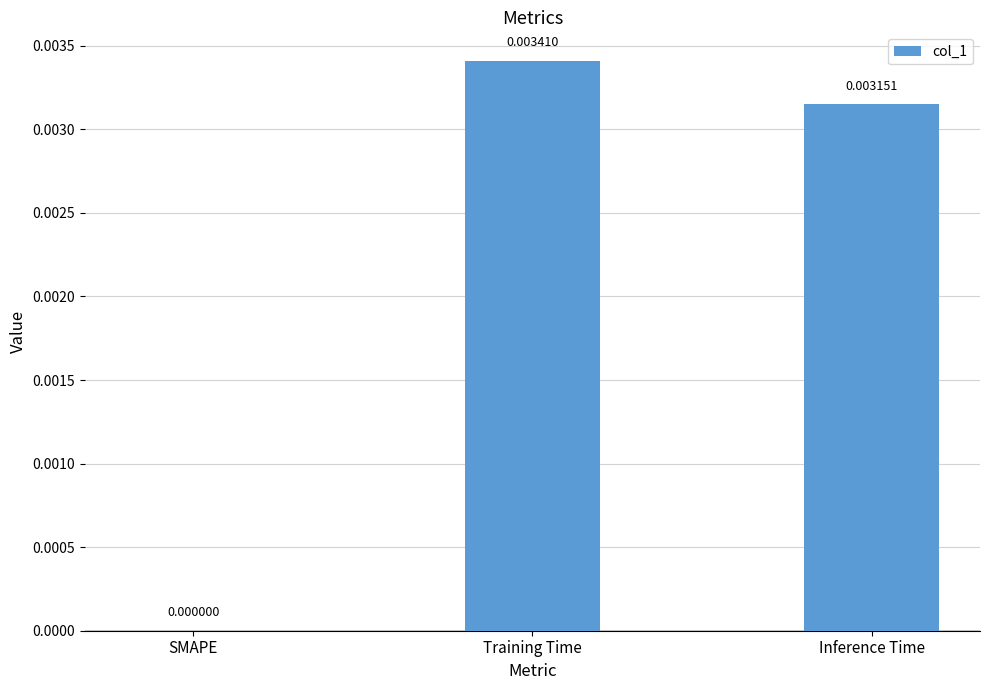

How many values are between 0 and 1?

3